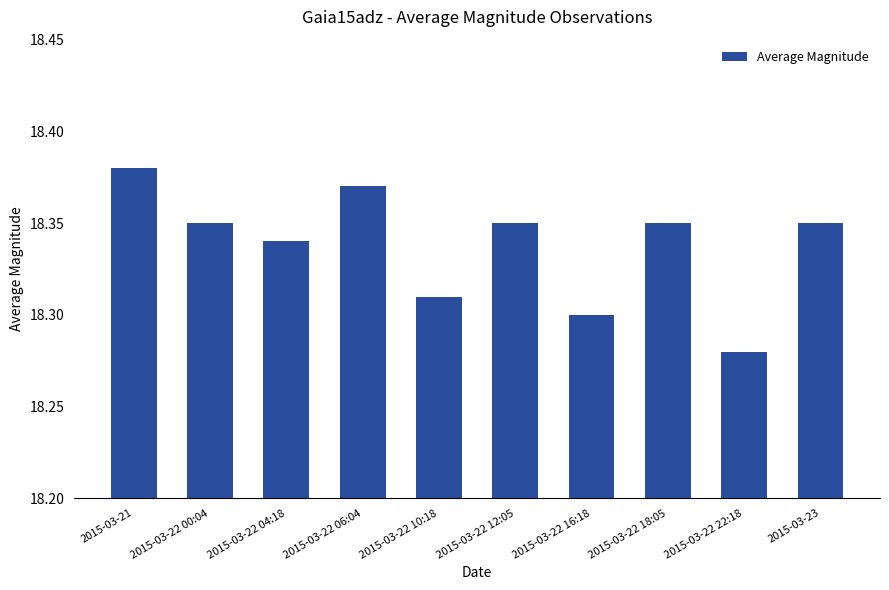

What is the label of the 10th bar from the right?

2015-03-21